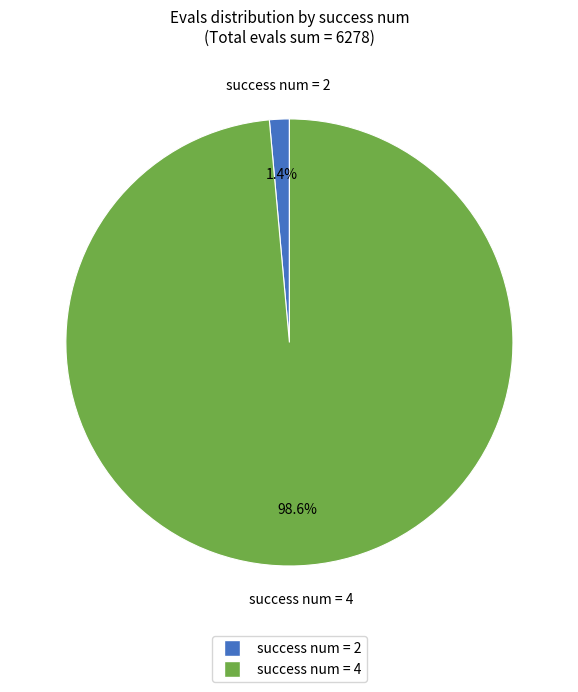

Does any single category account for the majority?

Yes